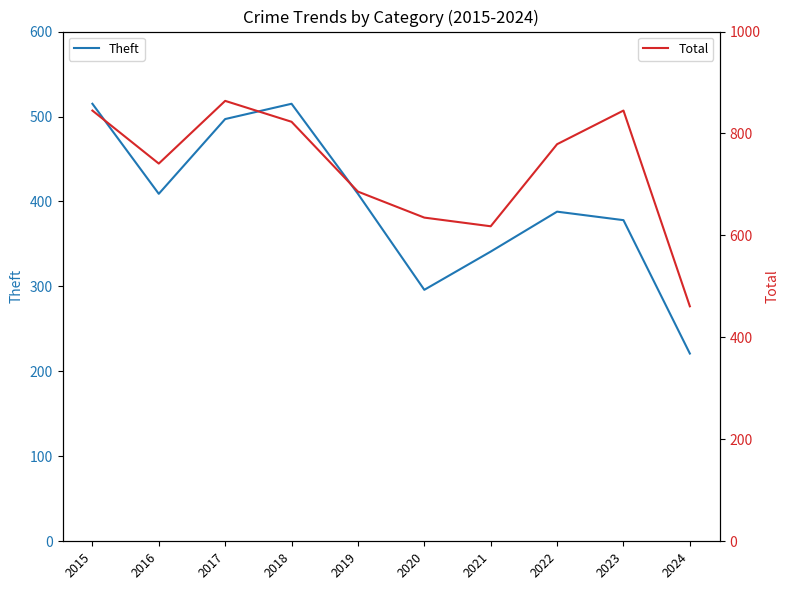

Reading right to left, what are all the values shown in this chart?

Theft: 2024=221	2023=378	2022=388	2021=341	2020=296	2019=409	2018=515	2017=497	2016=409	2015=515
Total: 2024=461	2023=845	2022=779	2021=618	2020=635	2019=686	2018=823	2017=864	2016=741	2015=845